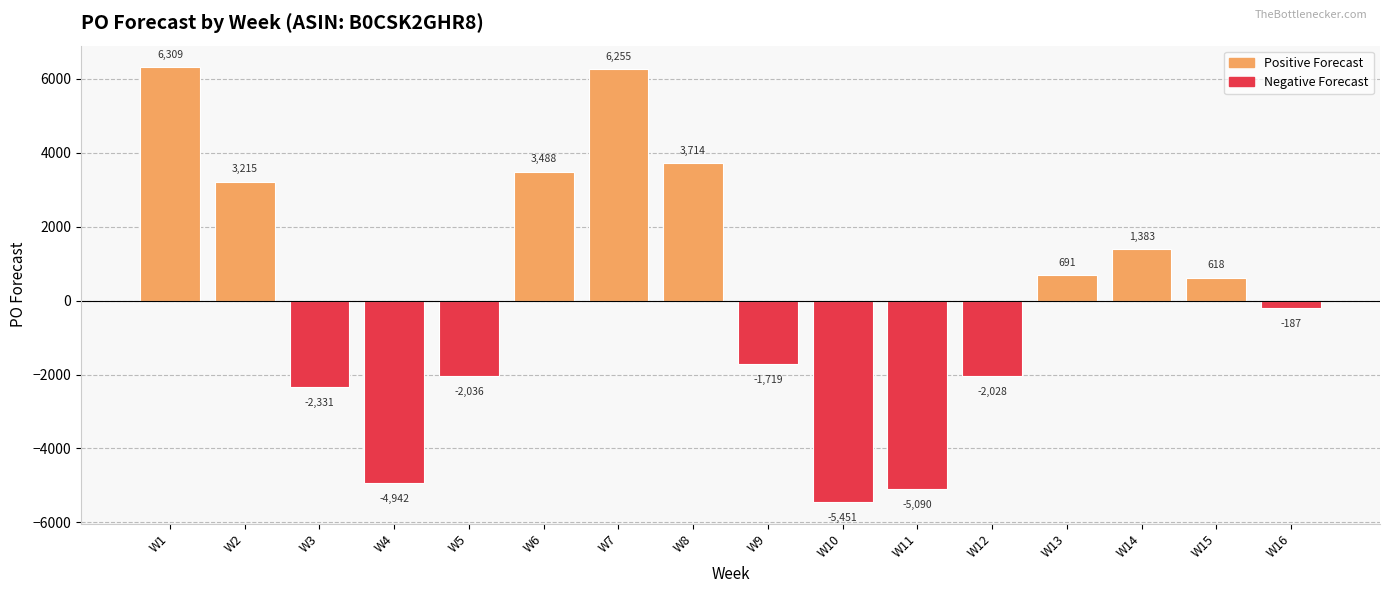

Between W1 and W7, which is larger?

W1